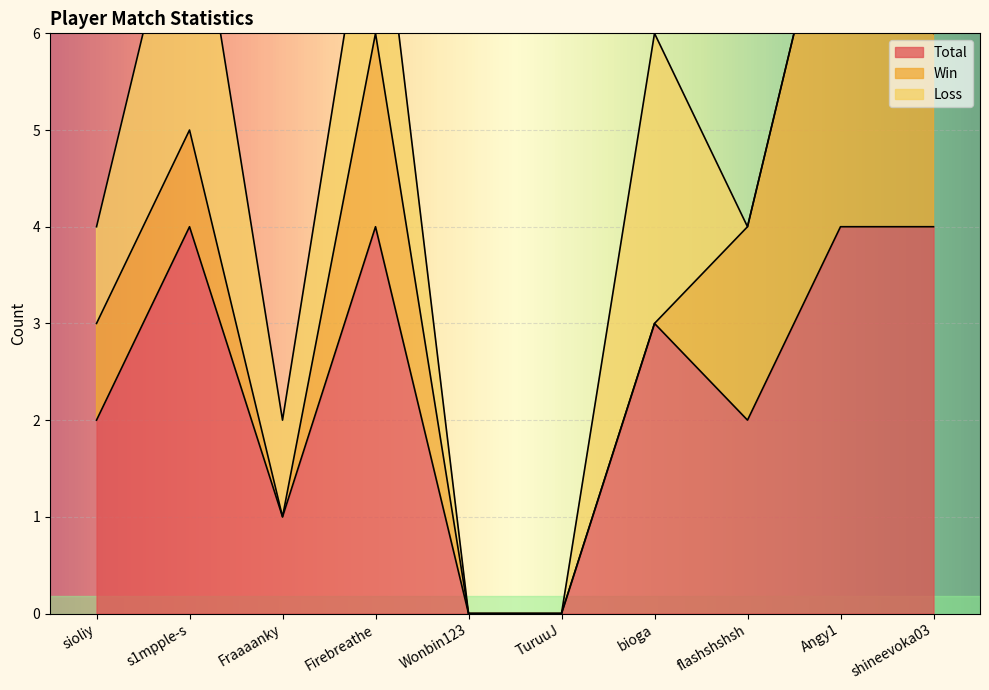

What are all the series names shown in the legend?

Total, Win, Loss